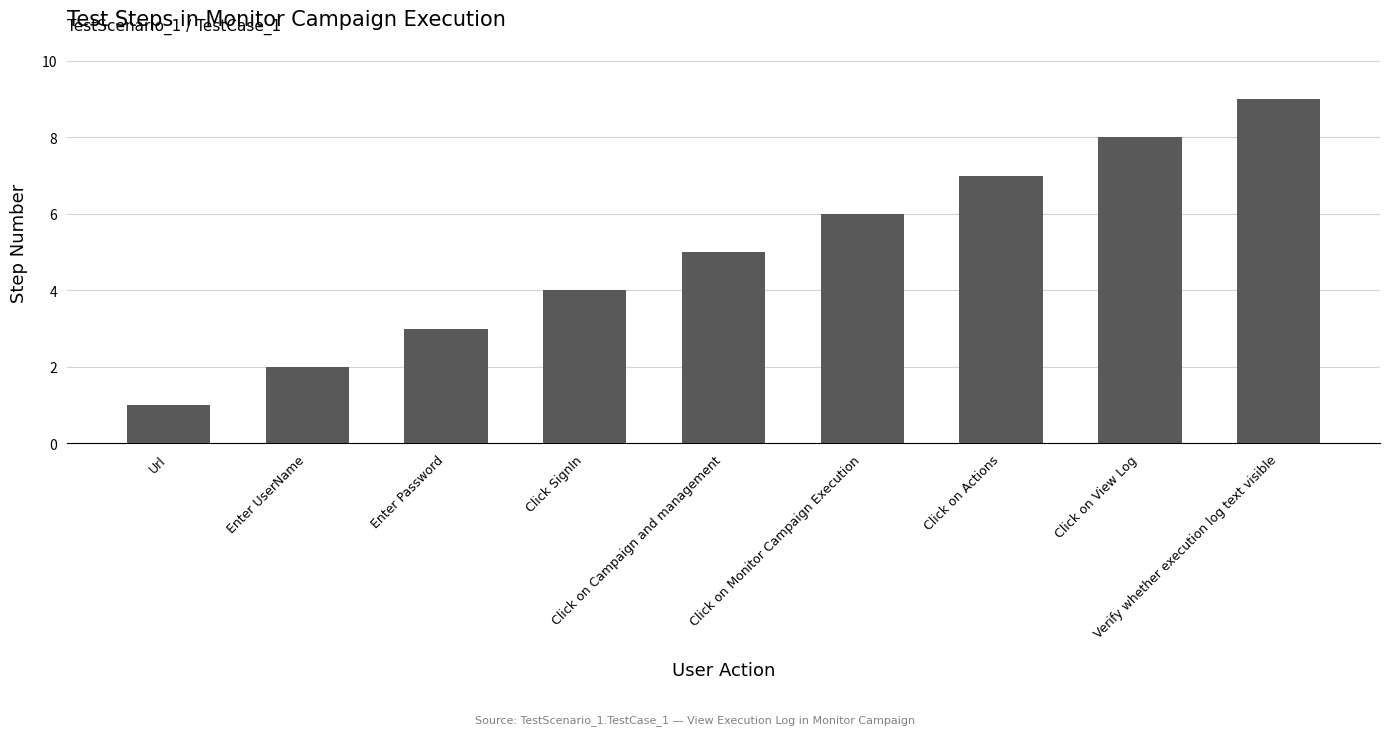

List the labels in order of value, smallest first.

Url, Enter UserName, Enter Password, Click SignIn, Click on Campaign and management, Click on Monitor Campaign Execution, Click on Actions, Click on View Log, Verify whether execution log text visible